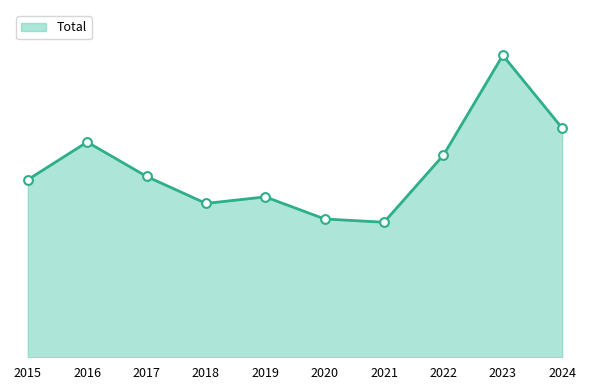

Which has a higher value, 2018 or 2021?

2018